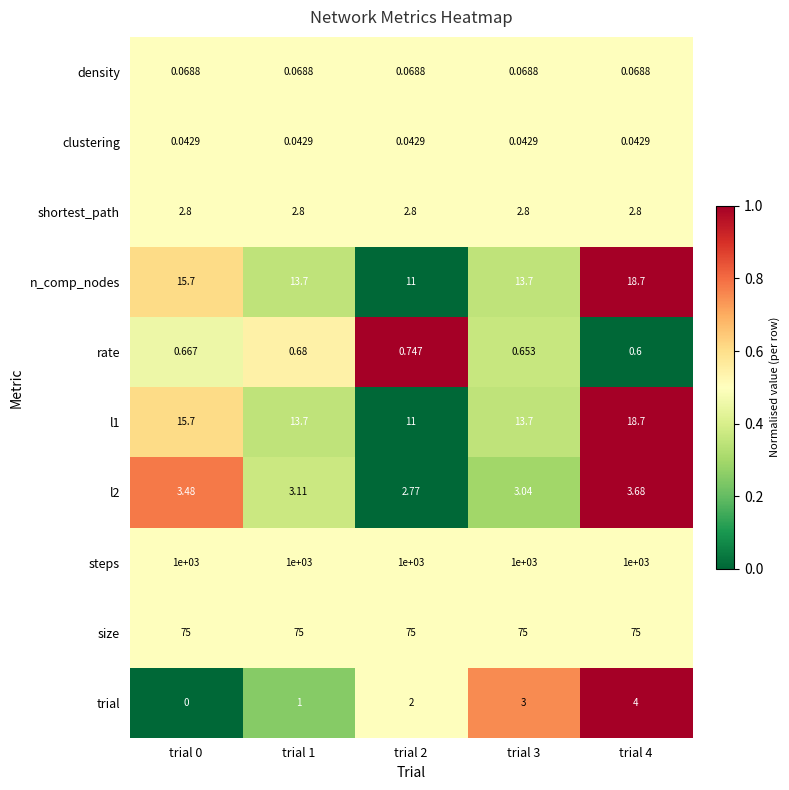

Is the value of l2 at trial 0 greater than the value of steps at trial 3?

No